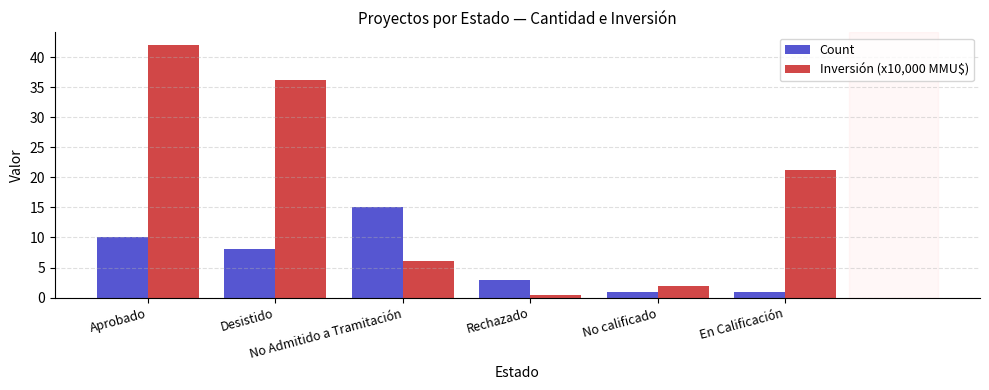

What is the highest value of the Inversión (x10,000 MMU$) series?

42.0